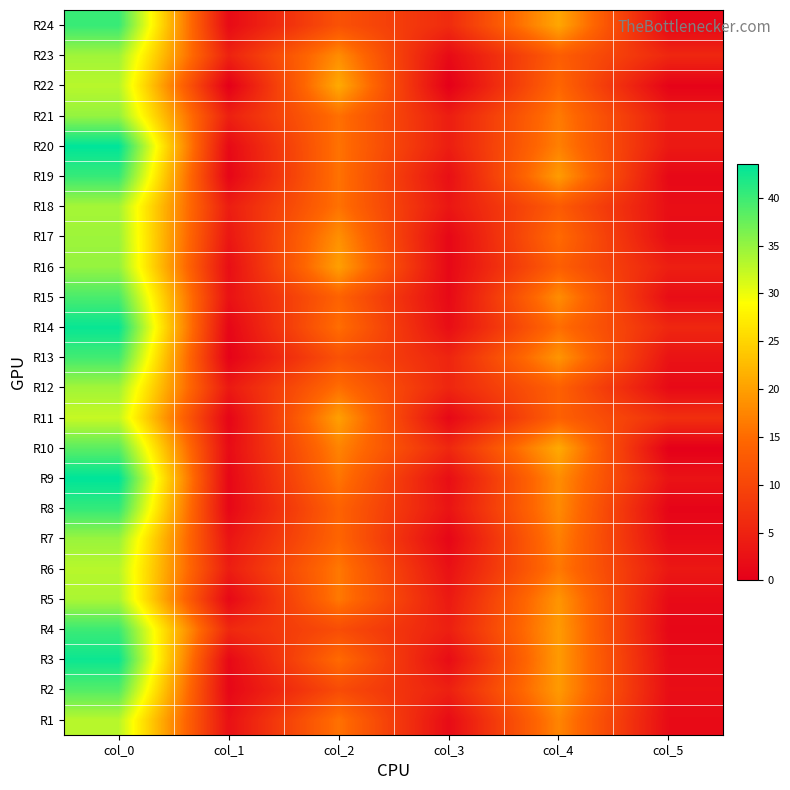

List the series in order of their peak value, lowest first.

R11, R1, R6, R22, R5, R18, R12, R23, R17, R7, R16, R21, R10, R2, R15, R13, R4, R24, R19, R8, R3, R14, R9, R20